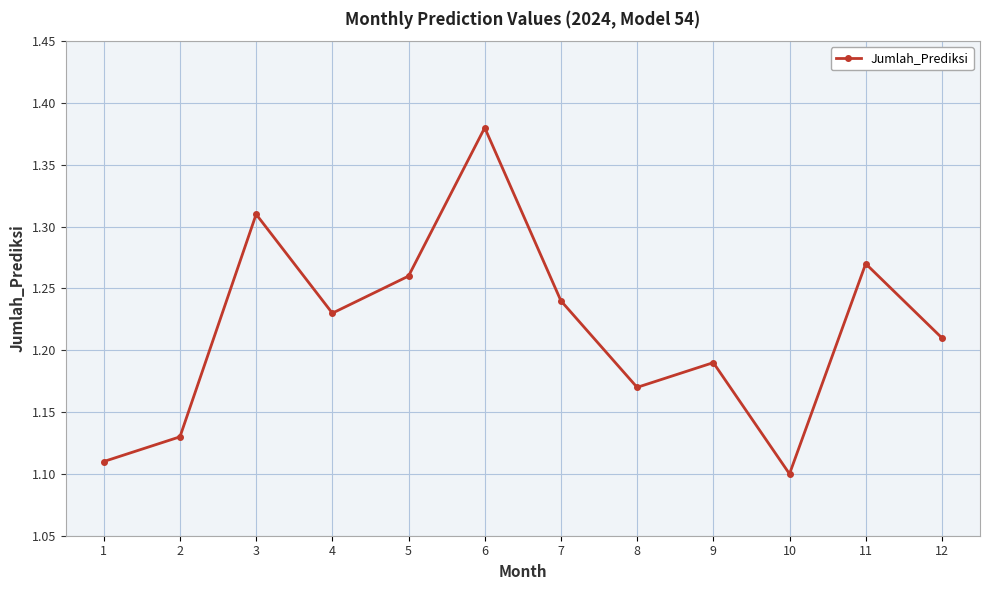

Where is the data nearest to the value 1?

10